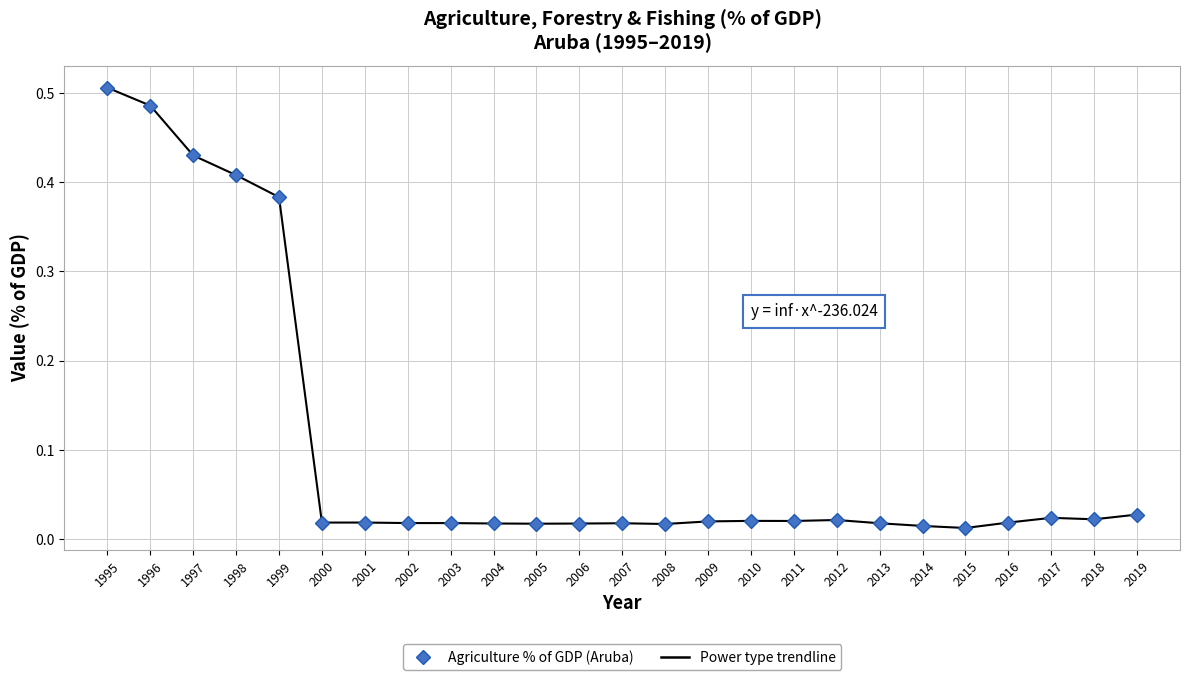

Which category has the lowest value across all series?

2015